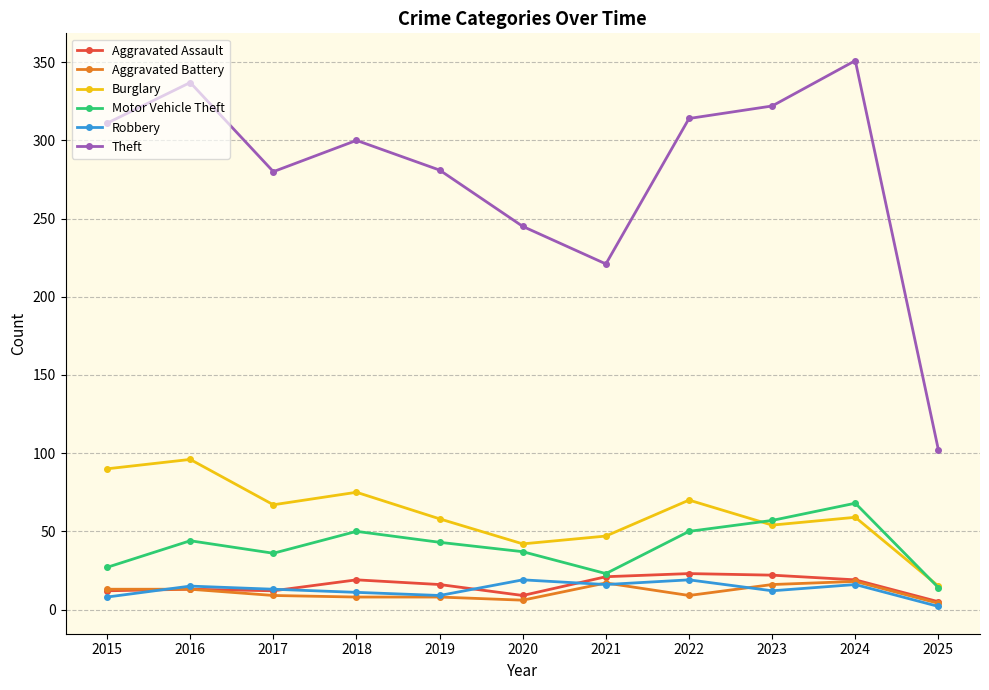

Which series has the largest range (max minus min)?

Theft